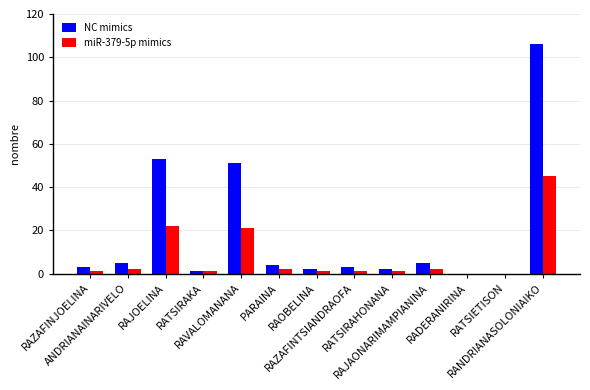

At which label is miR-379-5p mimics closest to 22?

RAJOELINA